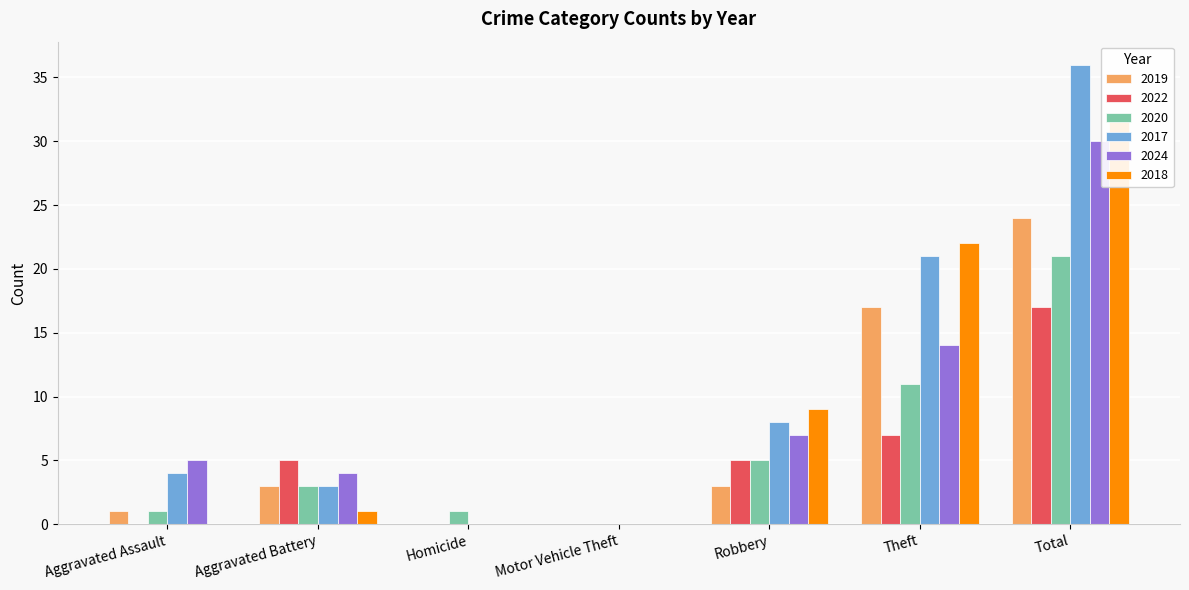

True or false: 2024 has a value of 20 at Homicide.

False